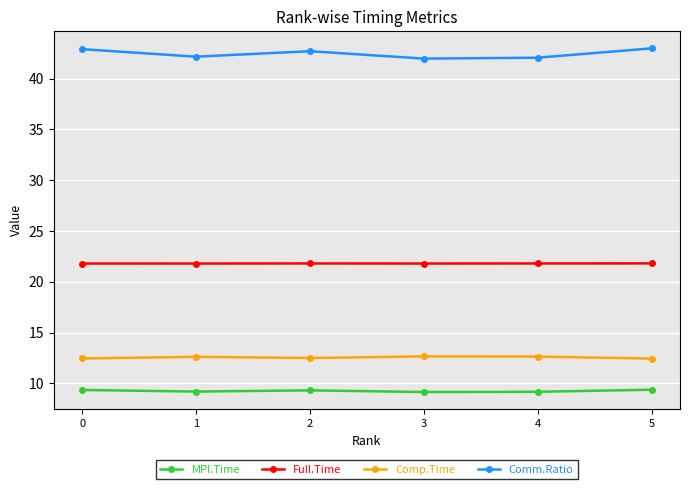

The MPI.Time series shows 4.4 at 4. True or false?

False